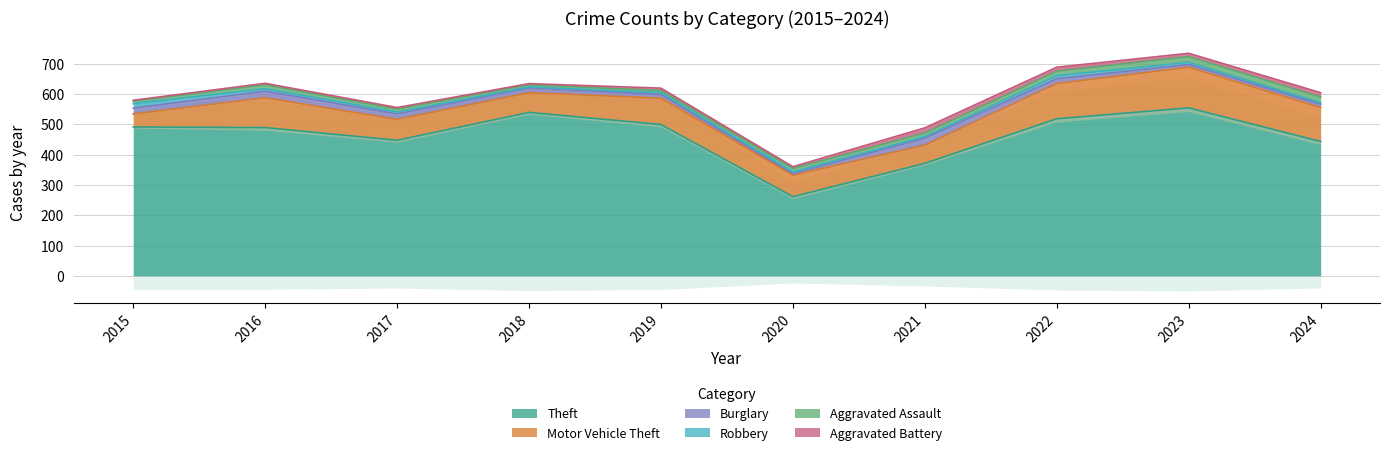

What are all the series names shown in the legend?

Theft, Motor Vehicle Theft, Burglary, Robbery, Aggravated Assault, Aggravated Battery